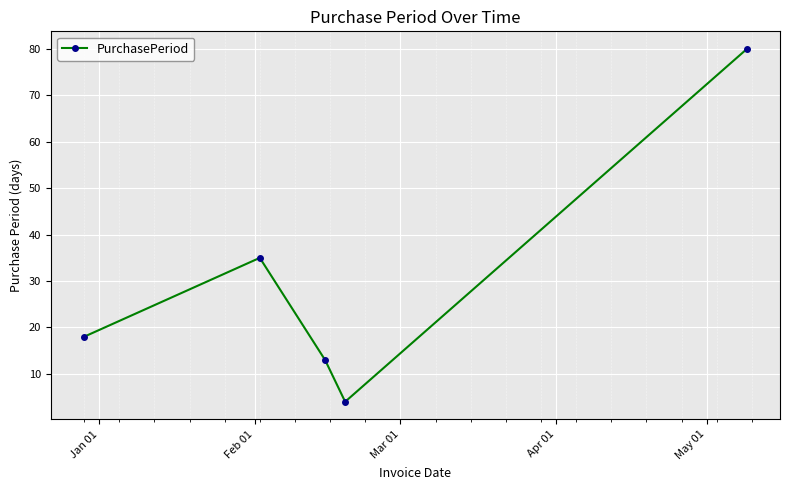

What is the smallest value displayed?

4